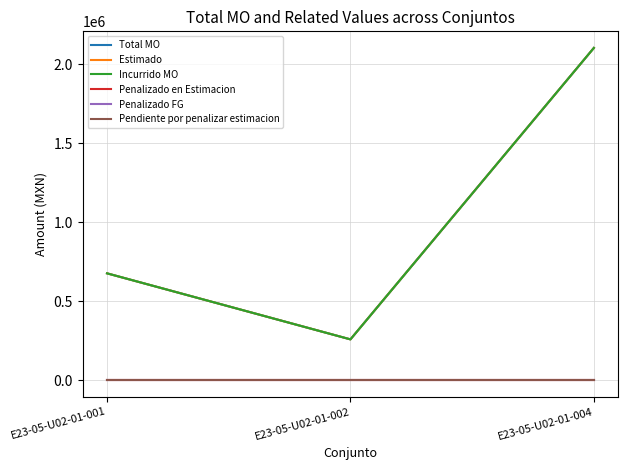

Is this an area chart (filled region under the line)?

No